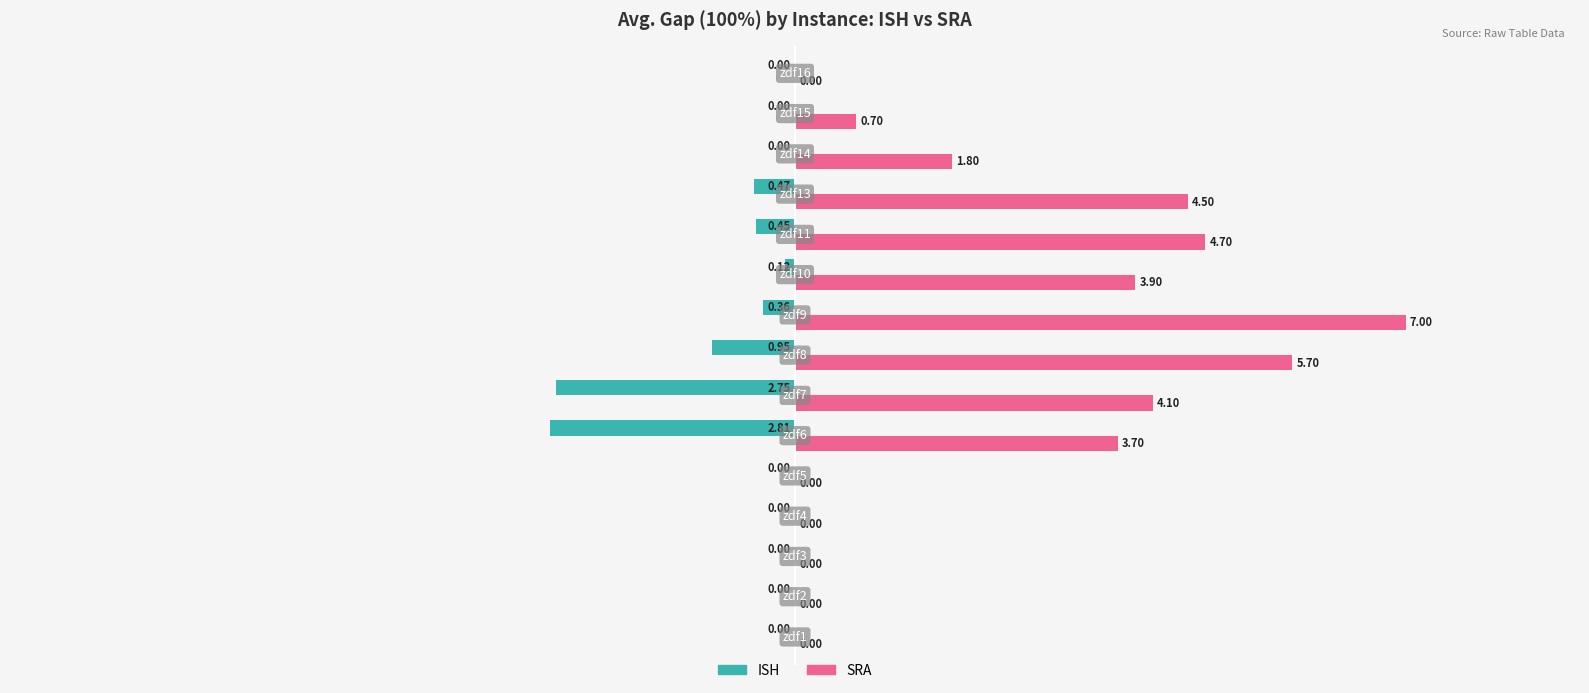

What is the sum of all SRA values?

36.1